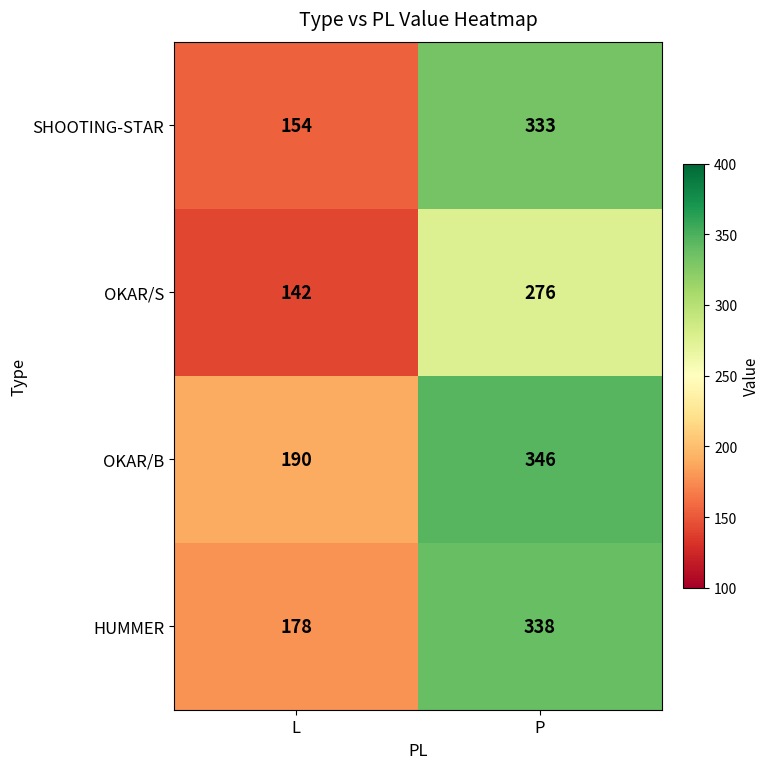

At how many categories does at least one series exceed 233?

1